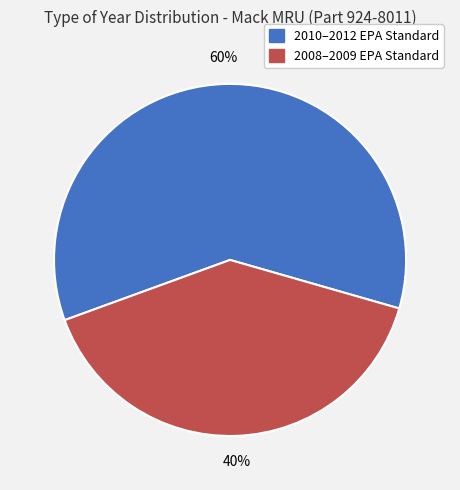

Is it true that 2008–2009 EPA Standard is 34% of the pie?

False